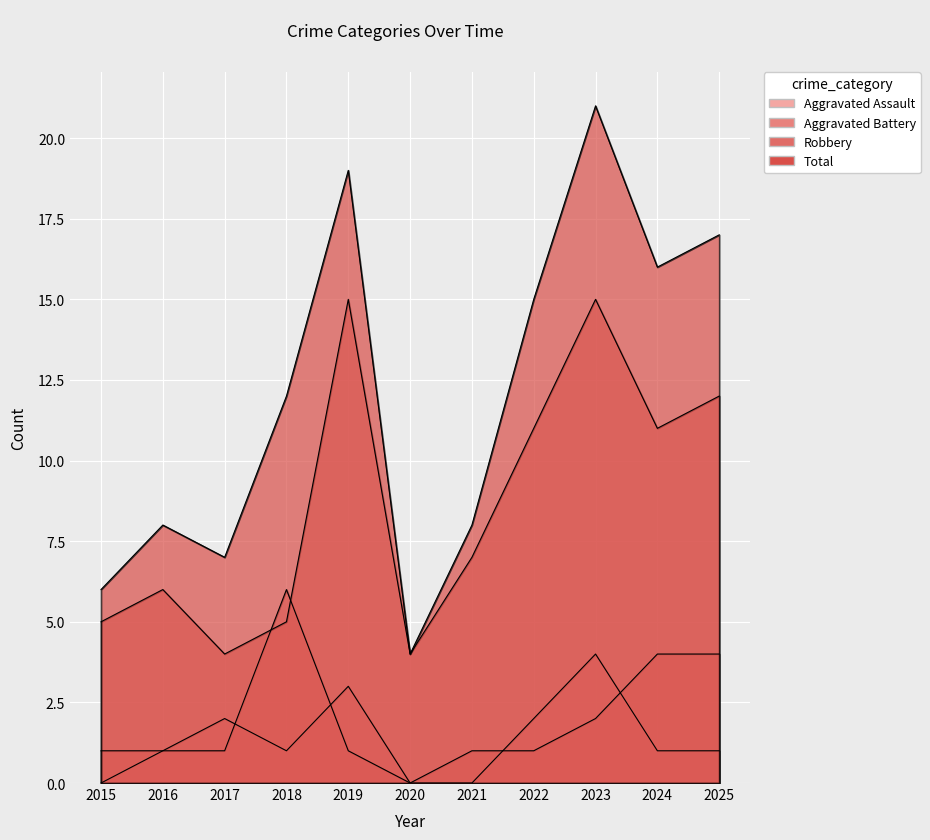

At which category is the sum across all series the highest?

2023